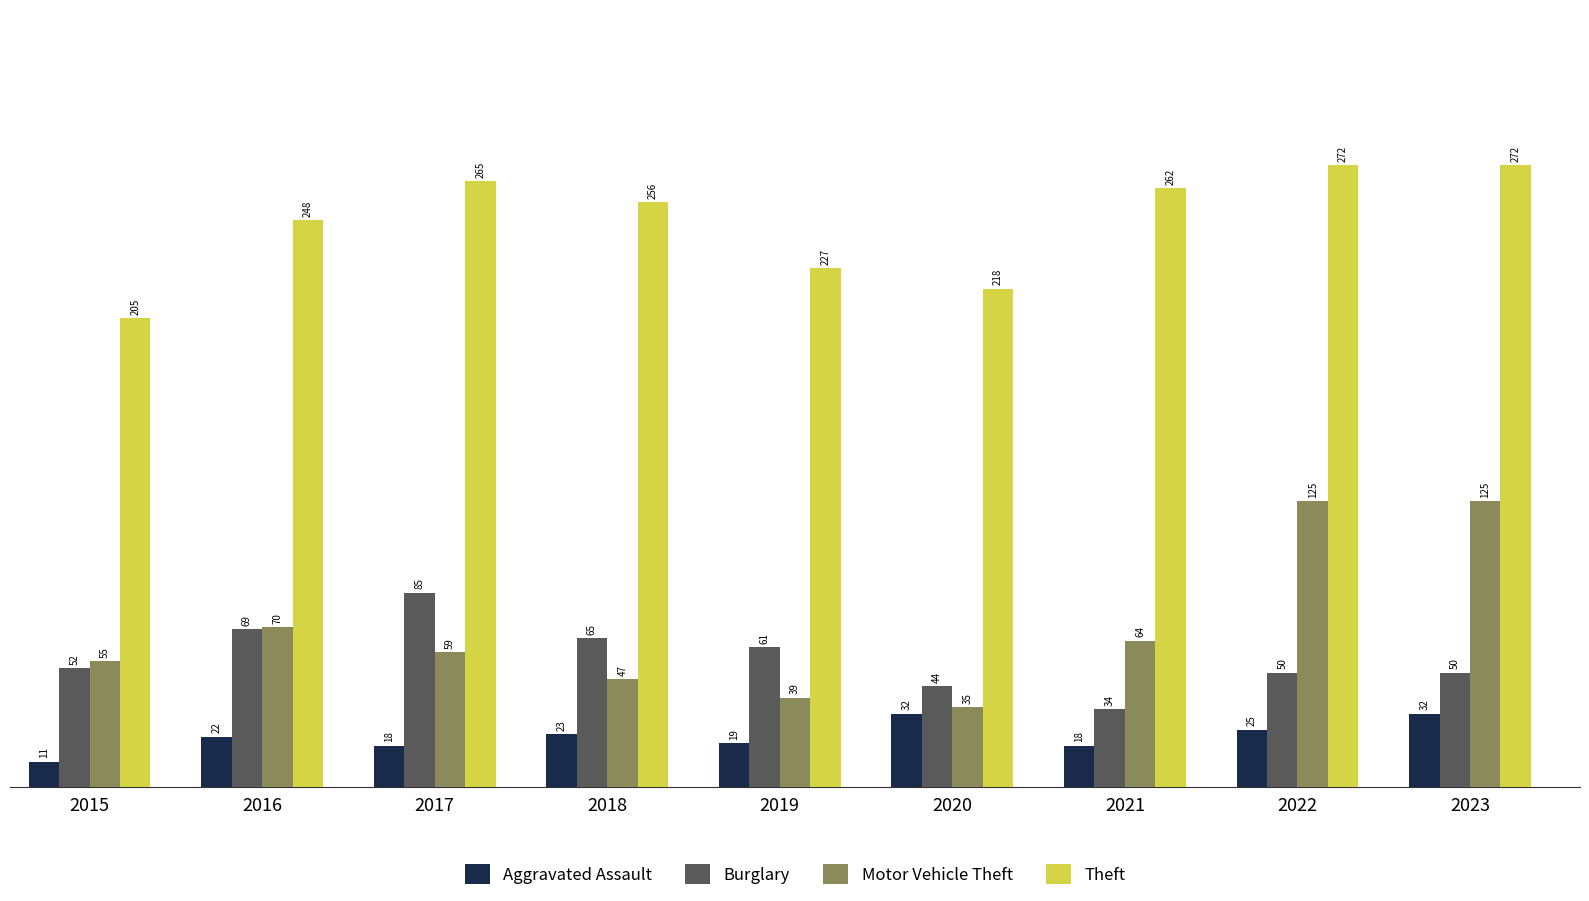

Reading left to right, extract all data points from this chart.

Aggravated Assault: 2015=11	2016=22	2017=18	2018=23	2019=19	2020=32	2021=18	2022=25	2023=32
Burglary: 2015=52	2016=69	2017=85	2018=65	2019=61	2020=44	2021=34	2022=50	2023=50
Motor Vehicle Theft: 2015=55	2016=70	2017=59	2018=47	2019=39	2020=35	2021=64	2022=125	2023=125
Theft: 2015=205	2016=248	2017=265	2018=256	2019=227	2020=218	2021=262	2022=272	2023=272